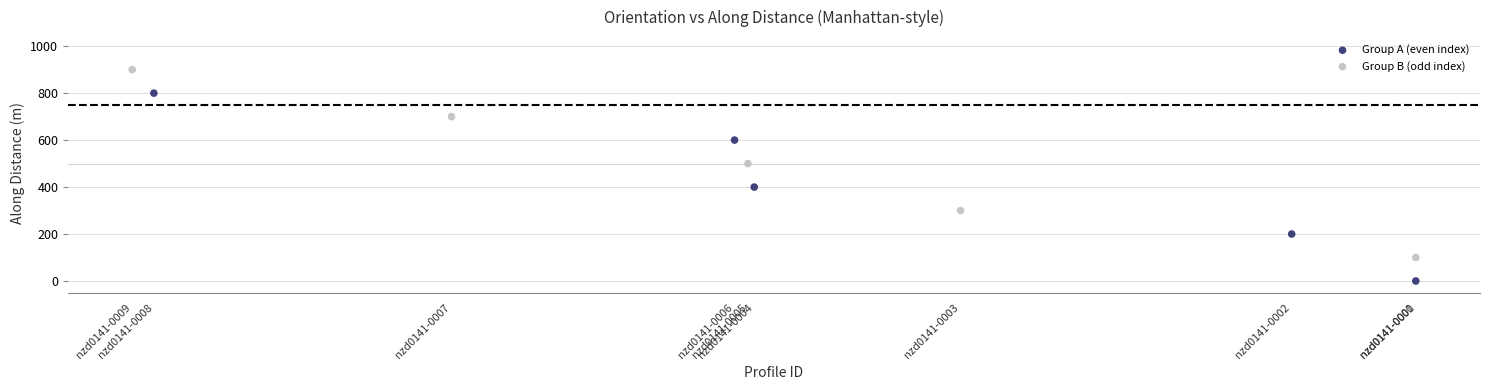

What are all the series names shown in the legend?

Group A (even index), Group B (odd index)